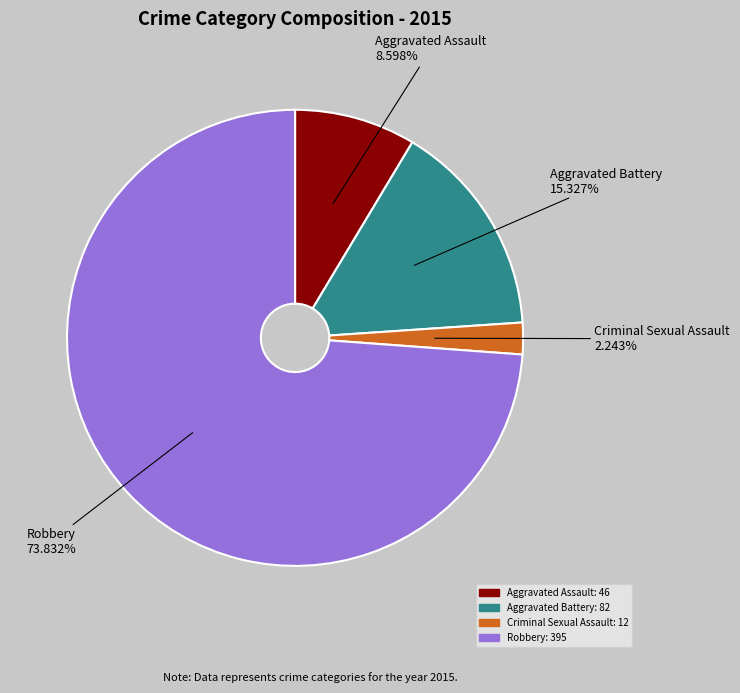

Is there any slice that represents more than half of the pie?

Yes